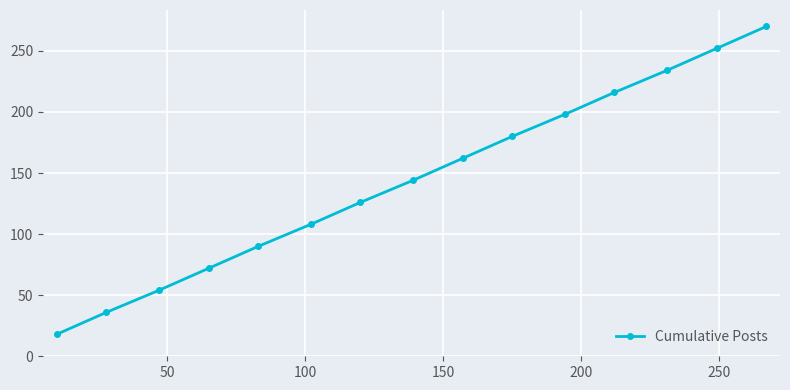

Reading left to right, transcribe all the data shown in this chart.

18	36	54	72	90	108	126	144	162	180	198	216	234	252	270